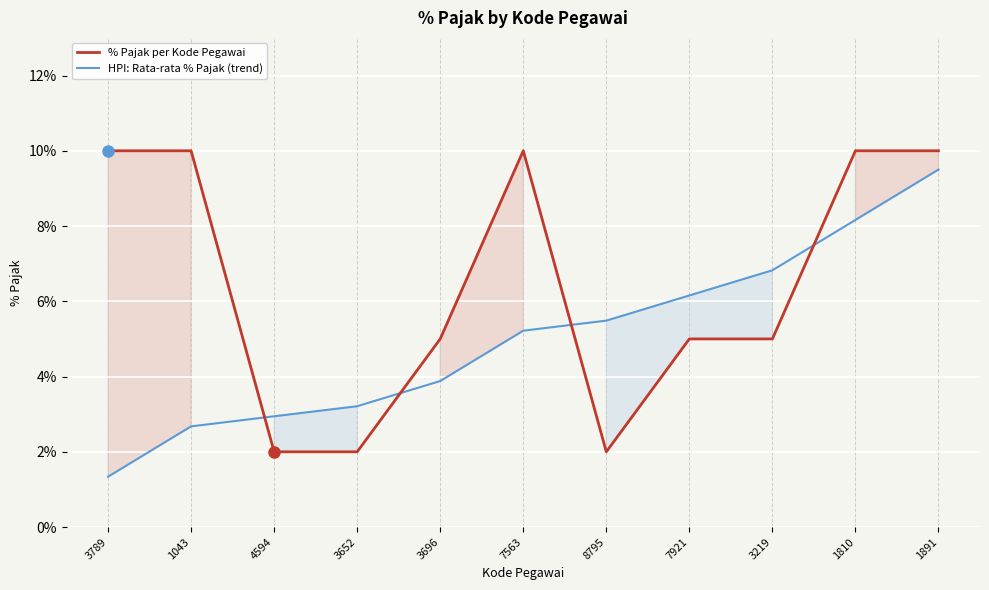

Count the number of data series in this chart.

2